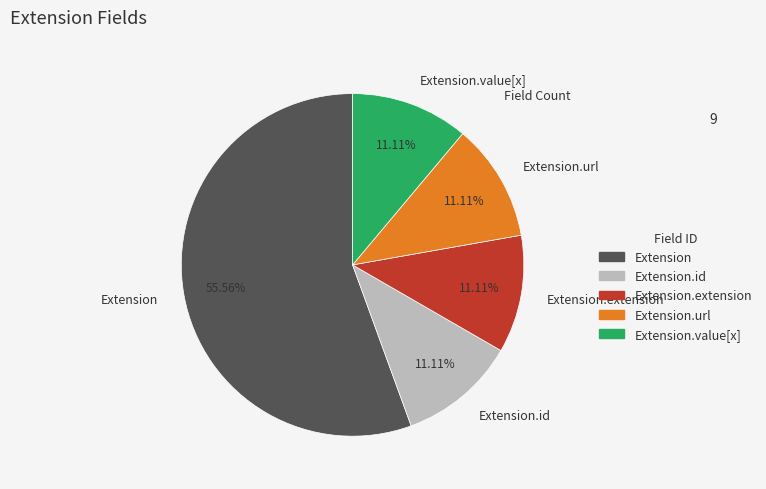

How much of the chart is everything except Extension?

44.4%